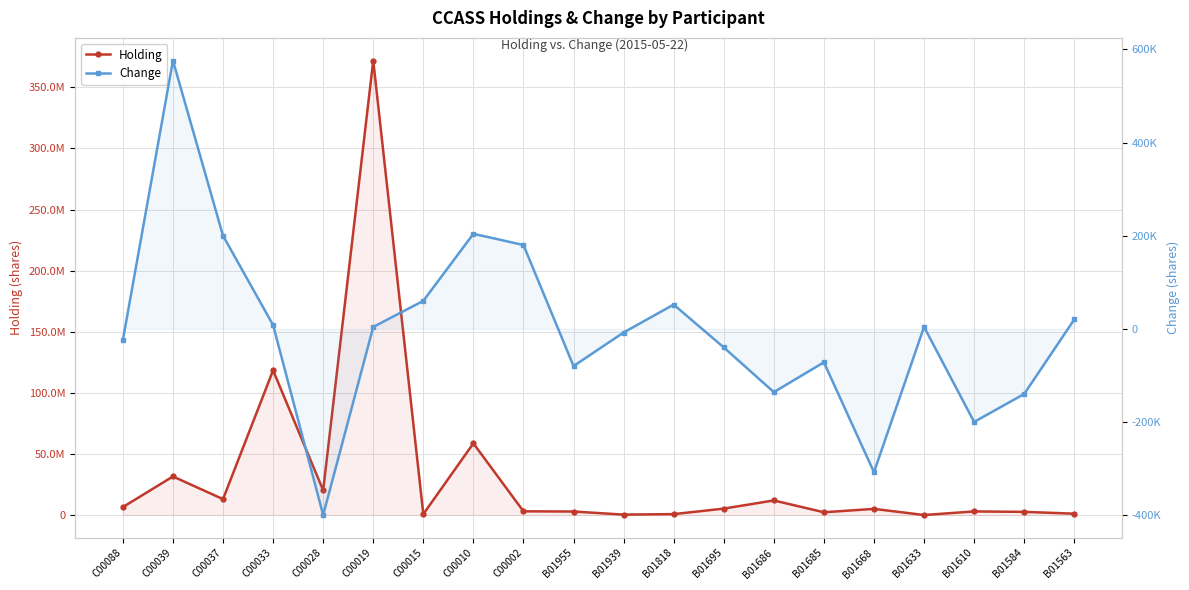

How many data points in Change are above 4000?

8